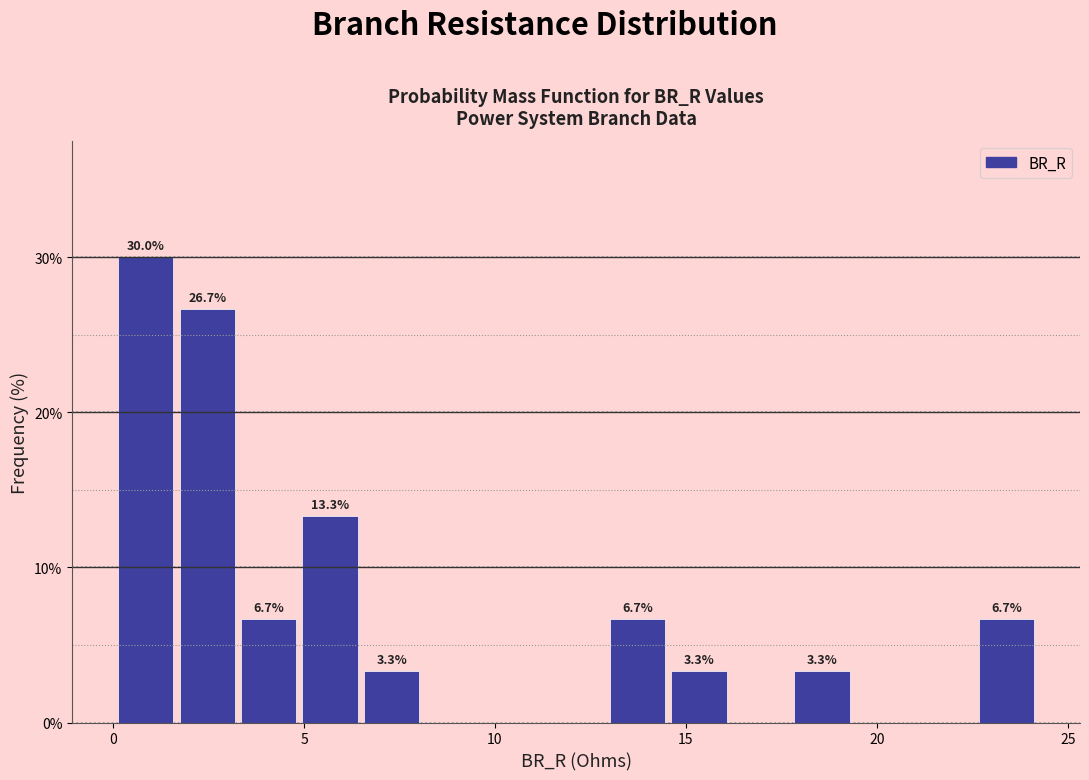

Read against the x-axis, roughly where is the centre of the tallest bar?

1.0